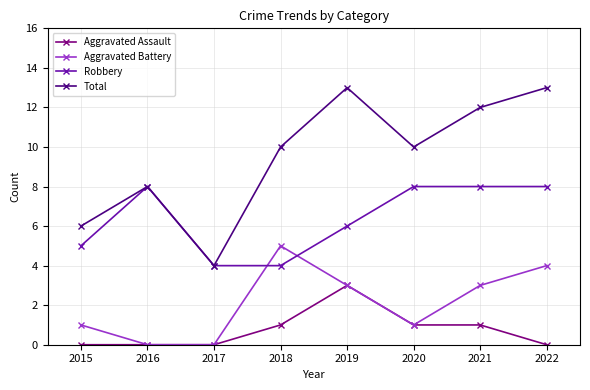

At which category does Aggravated Battery reach its first local peak?

2018